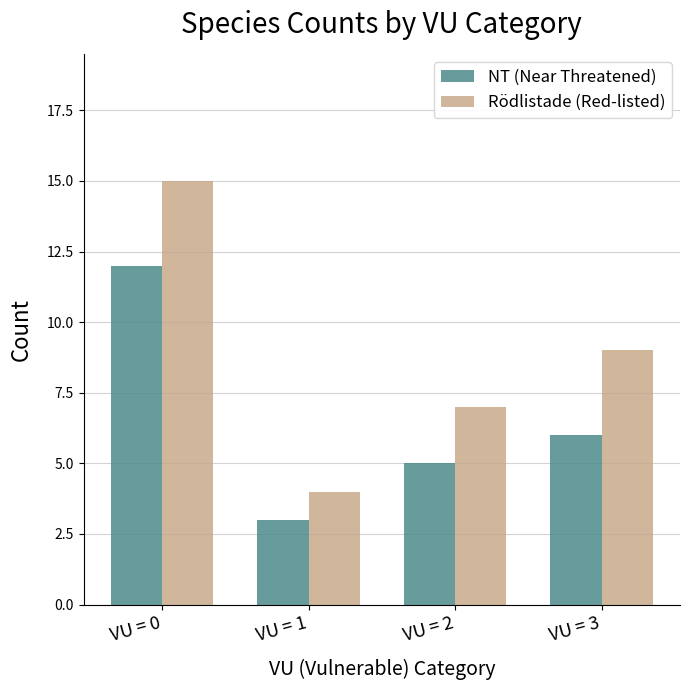

How many bars are there in total?

8